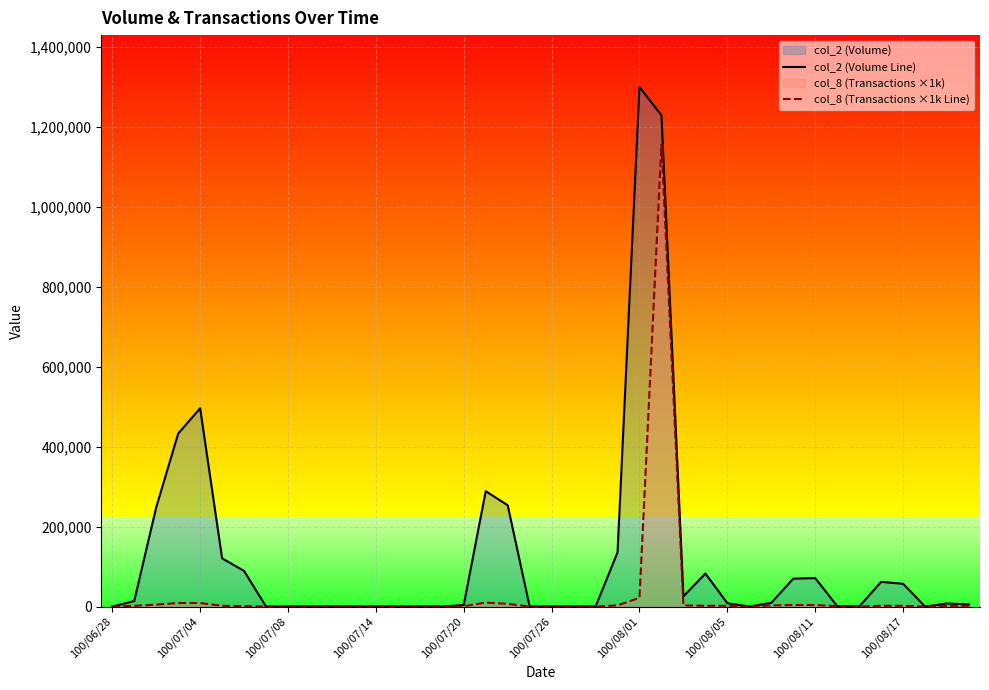

Reading left to right, what are all the values shown in this chart?

col_2 (Volume Line): 0	13860	247940	432470	495700	120660	89100	0	0	0	0	0	0	0	0	0	4100	288500	253350	0	0	0	0	135510	1298630	1227850	25650	82600	8500	0	9500	69800	71200	1080	0	61830	57060	0	7900	5070
col_8 (Transactions ×1k Line): 0	2000	5000	9000	9000	2000	1000	0	0	0	0	0	0	0	0	0	1000	10000	7000	0	0	0	0	3000	22000	1155000	3000	2000	2000	0	3000	4000	4000	1000	0	2000	2000	0	2000	2000